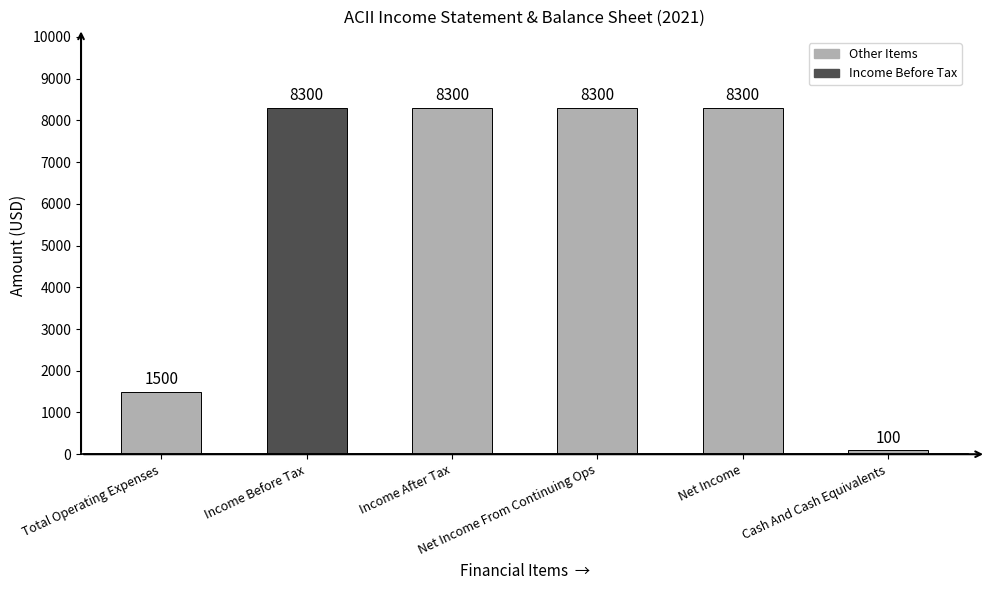

The value at Cash And Cash Equivalents is 100. True or false?

True